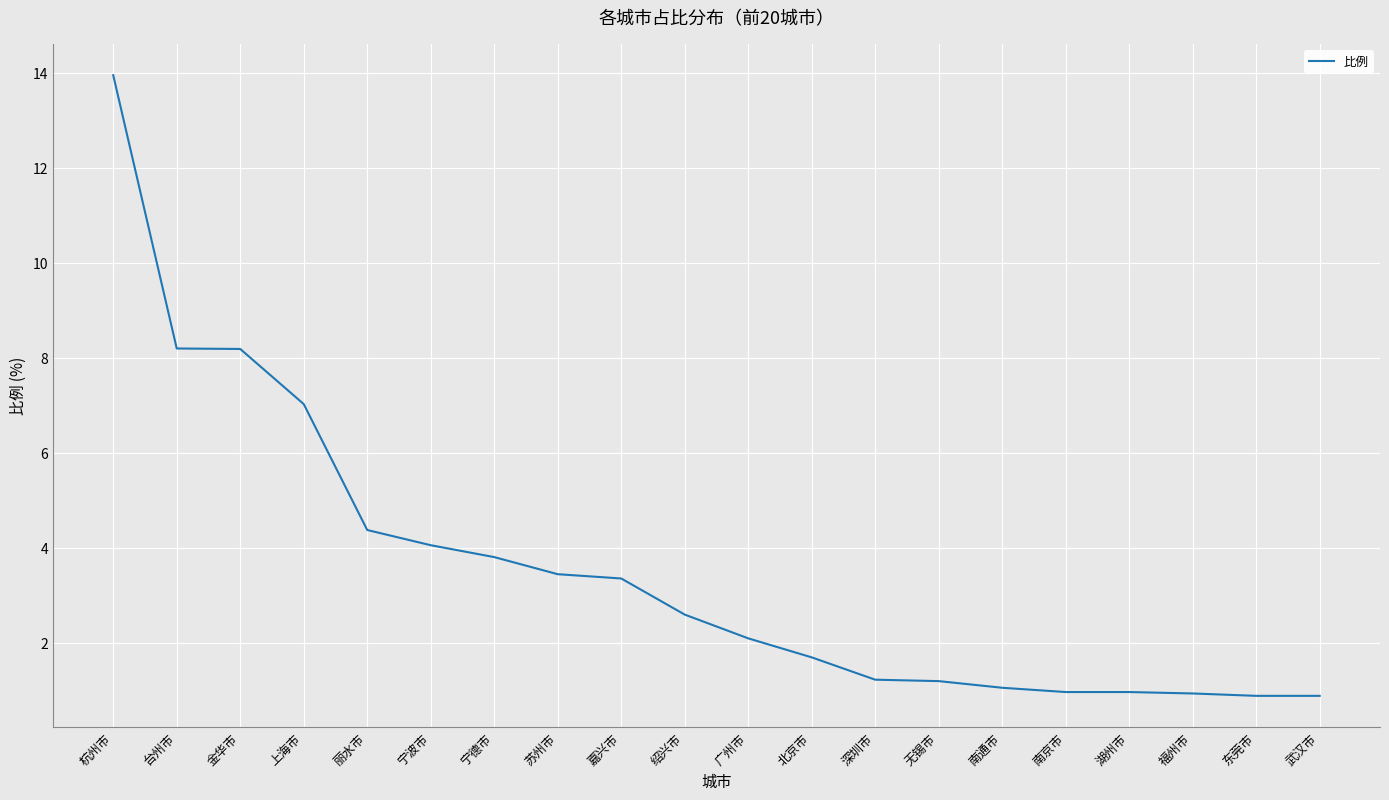

What is the sum of the values at 福州市 and 苏州市?

4.4